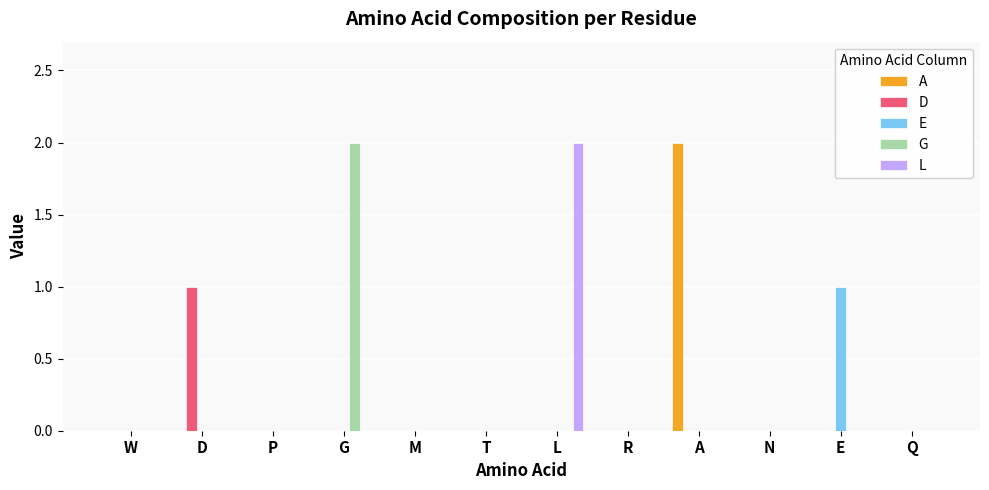

True or false: L has a value of 1 at T.

False